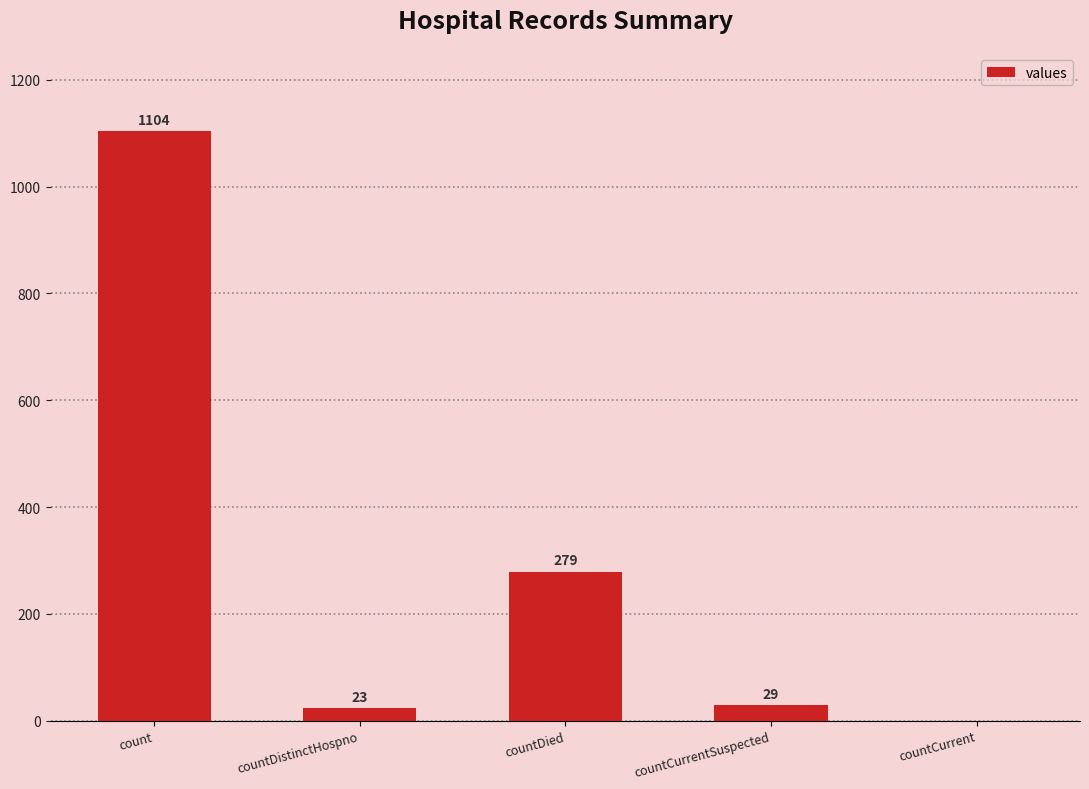

The chart shows a value of 279 at countDied. True or false?

True